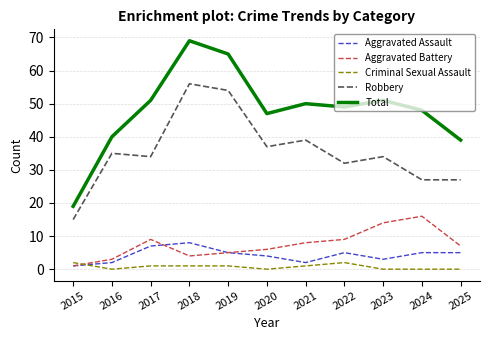

Where do Criminal Sexual Assault and Aggravated Battery first cross each other?

2015 and 2016